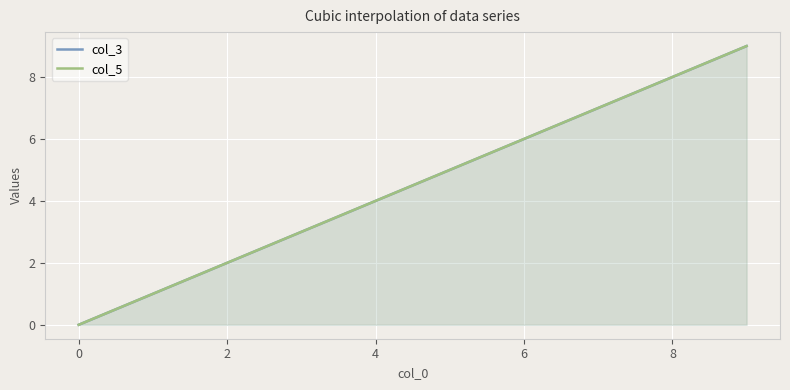

What is the label of the 7th point from the left?

7